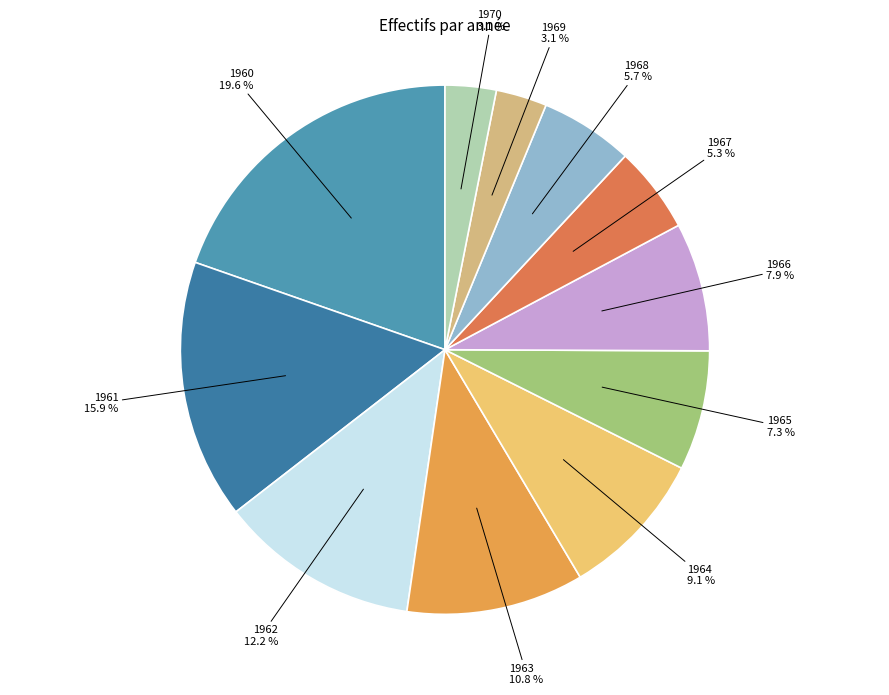

Between 1968 and 1960, which is larger?

1960